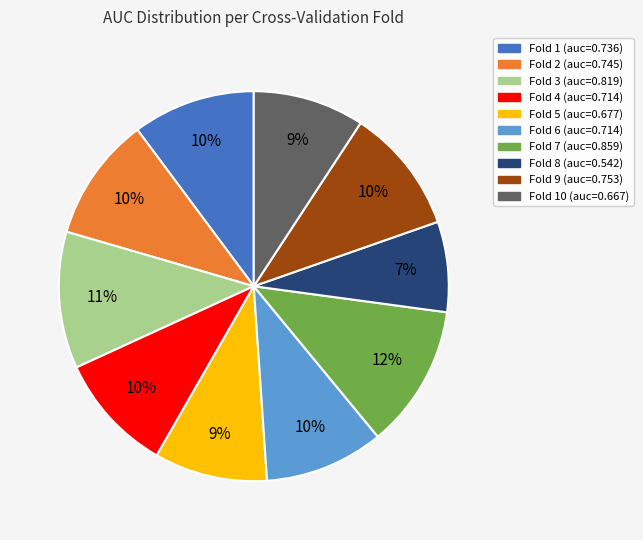

To the nearest percent, what is the average slice percentage?

10%